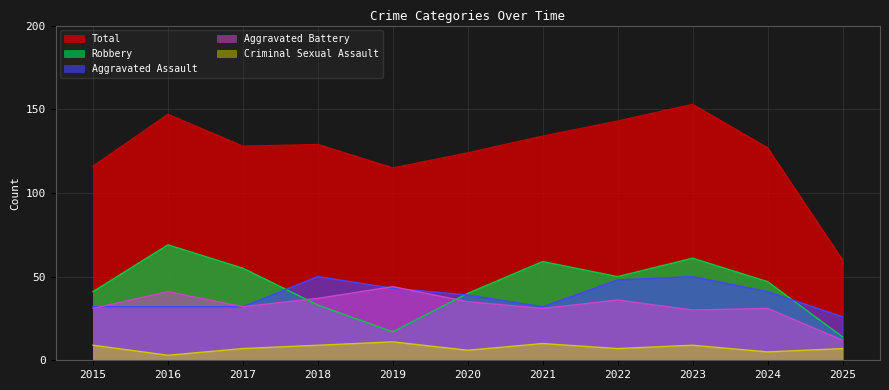

What is the highest value of the Criminal Sexual Assault series?

11